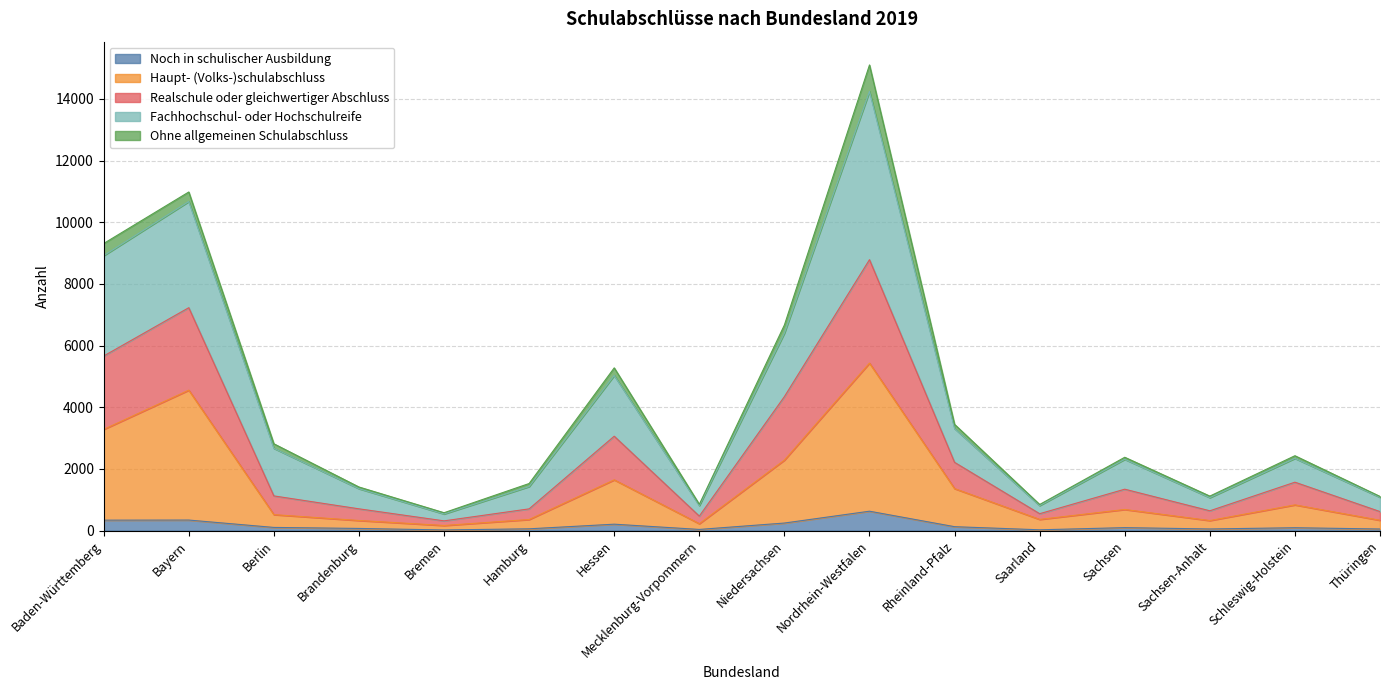

At which category is the sum across all series the highest?

Nordrhein-Westfalen